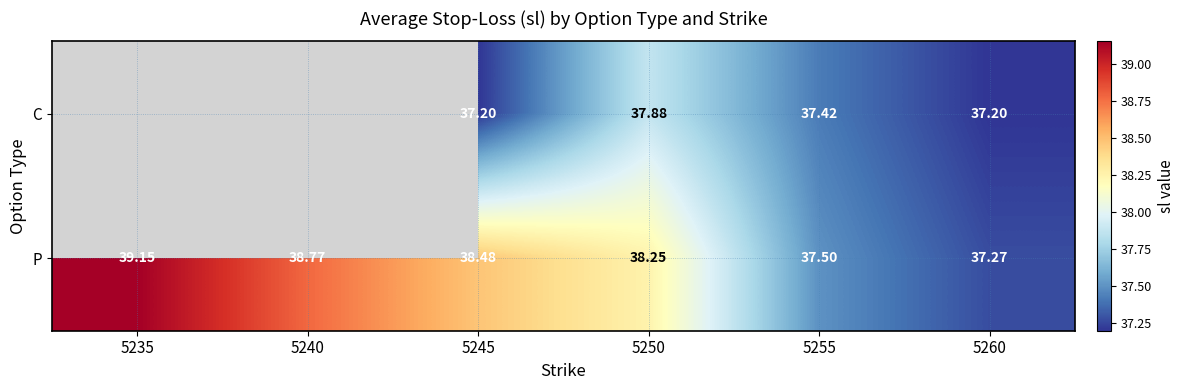

Rank the series at 5255 from lowest to highest value.

C, P